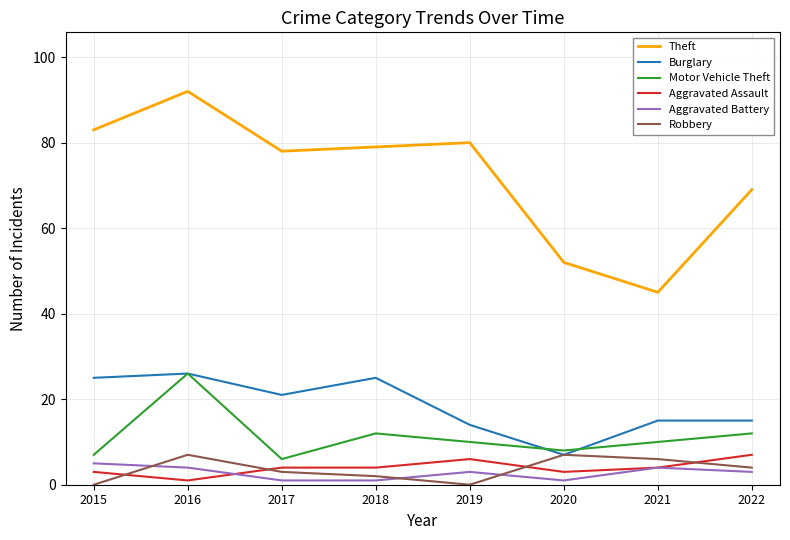

True or false: Theft and Aggravated Assault intersect in this chart.

False